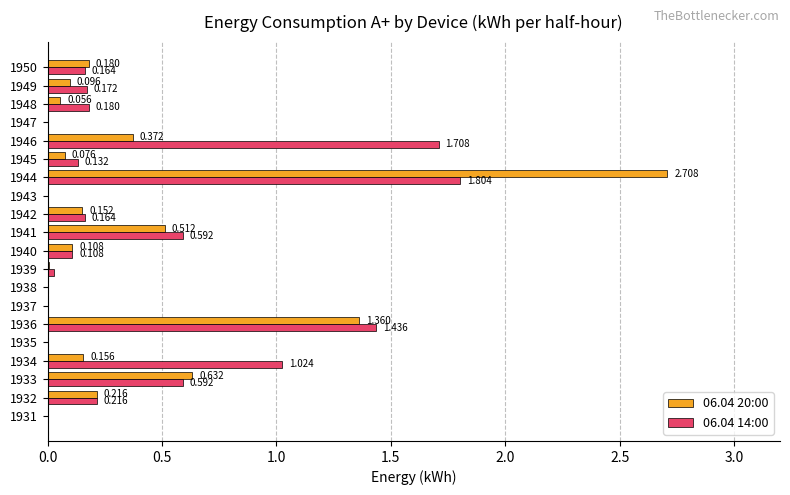

How many positive values does the 06.04 14:00 series have?

14